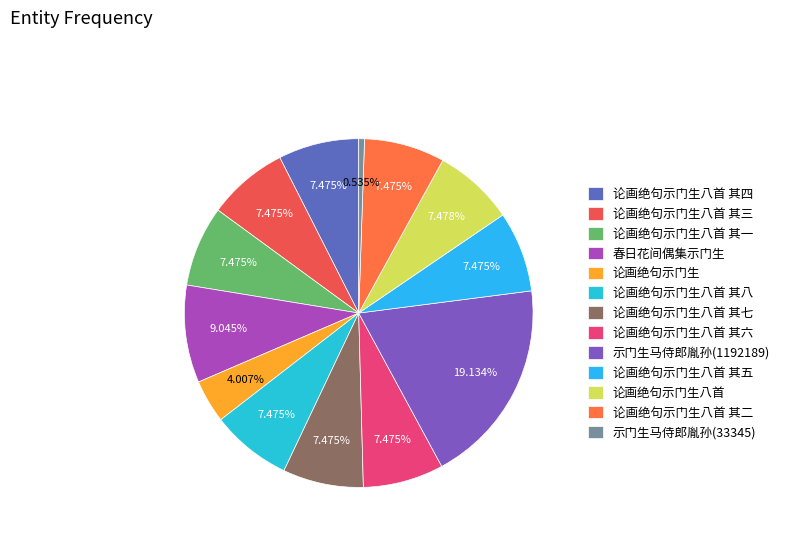

Rank the categories by value from highest to lowest.

示门生马侍郎胤孙(1192189), 春日花间偶集示门生, 论画绝句示门生八首, 论画绝句示门生八首 其八, 论画绝句示门生八首 其七, 论画绝句示门生八首 其六, 论画绝句示门生八首 其五, 论画绝句示门生八首 其四, 论画绝句示门生八首 其三, 论画绝句示门生八首 其二, 论画绝句示门生八首 其一, 论画绝句示门生, 示门生马侍郎胤孙(33345)